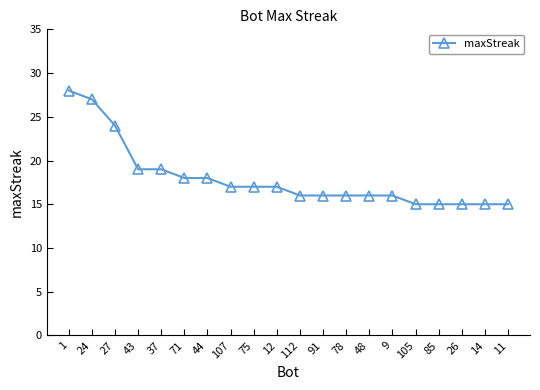

The chart shows a value of 15 at 105. True or false?

True